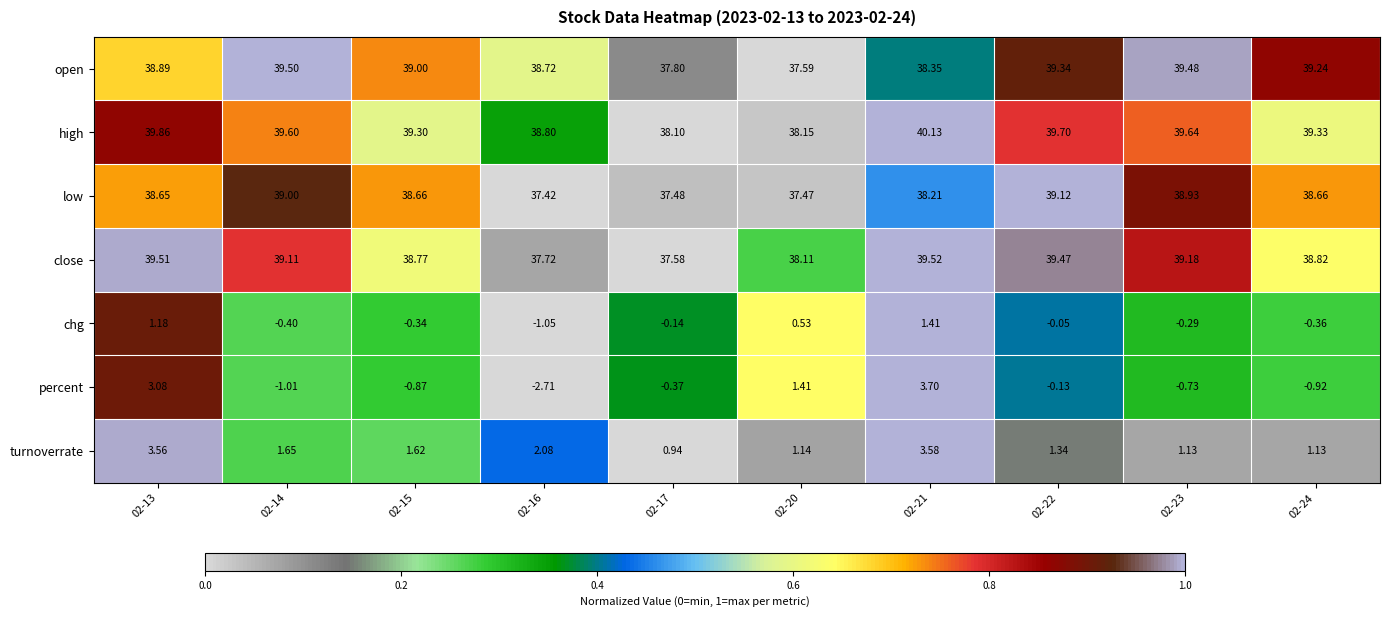

Which label corresponds to the smallest value in the chart?

02-16